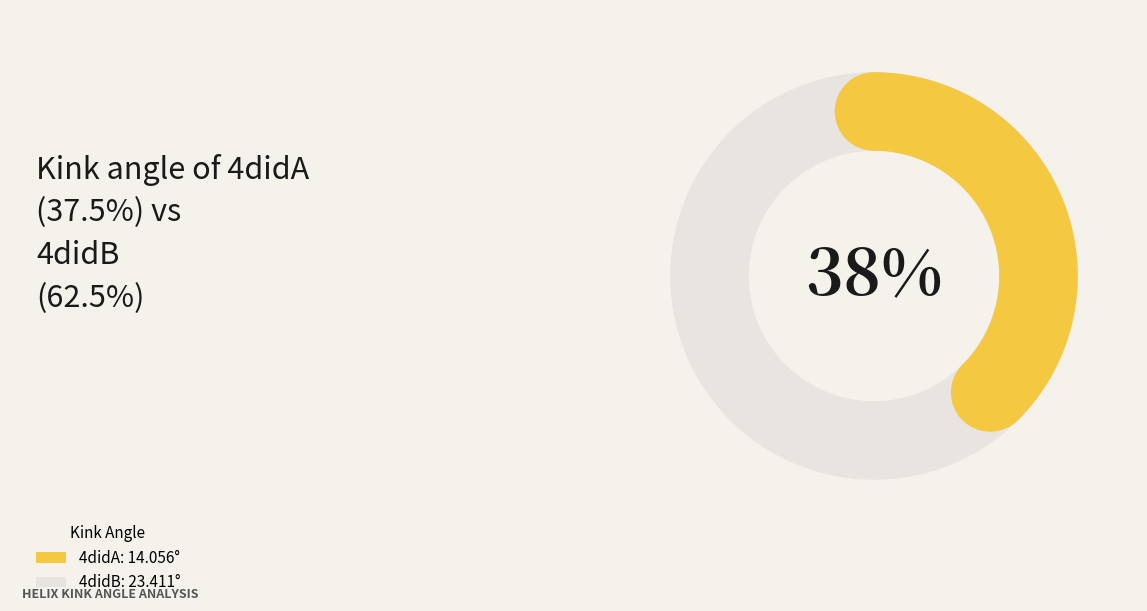

Does 4didB represent more than half of the total?

Yes